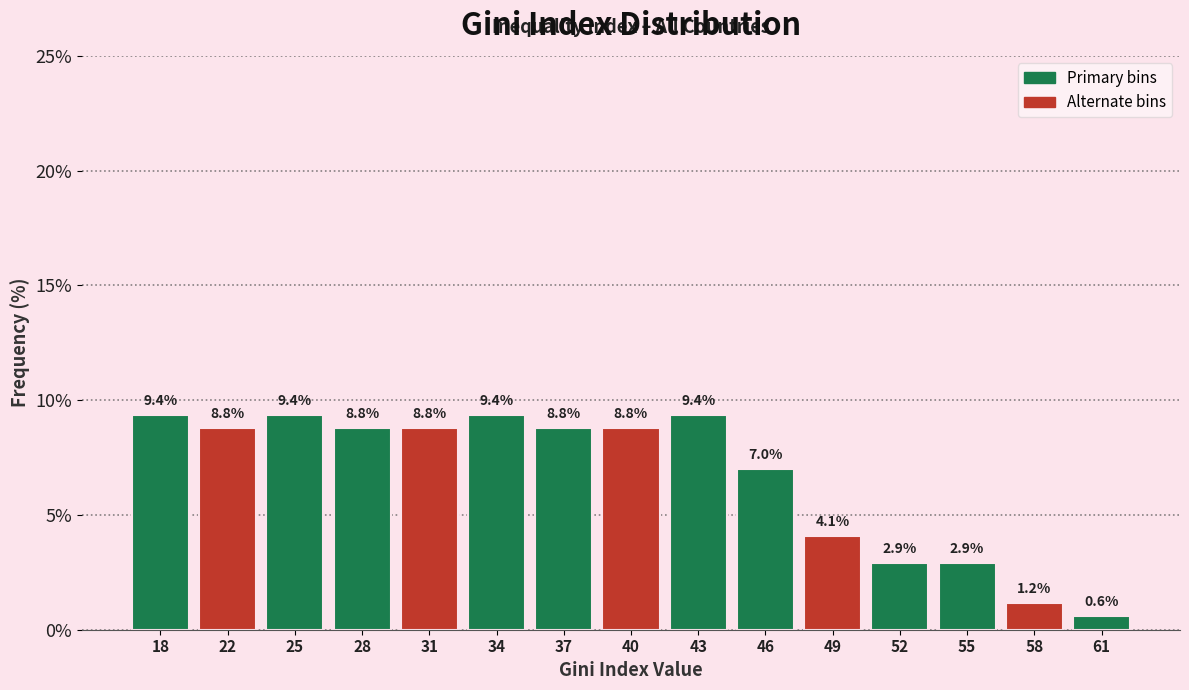

How tall is the bar that spans 41.5 to 44.5 on the x-axis? The bar edges are not printed on the chart, so give them approximately, as read against the axis.

9.4